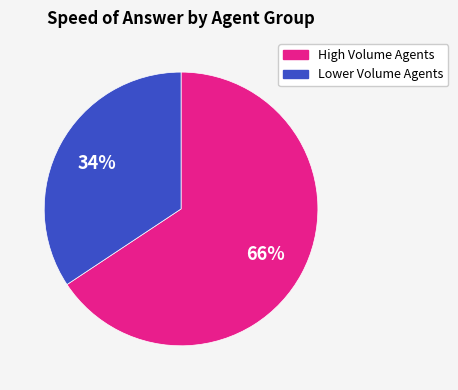

Does any single category account for the majority?

Yes